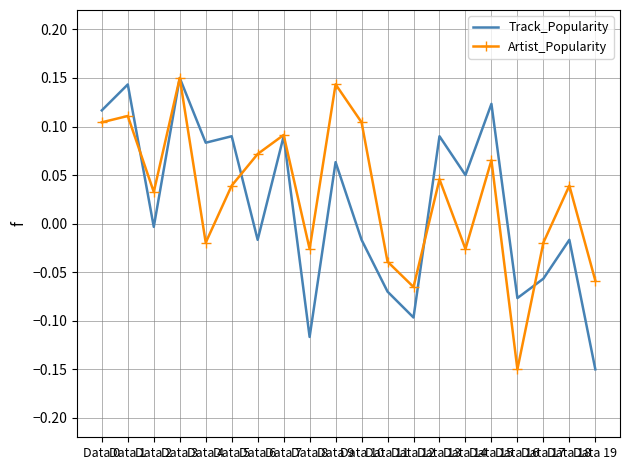

What is the difference between the Track_Popularity values at Data 12 and Data 0?

0.2